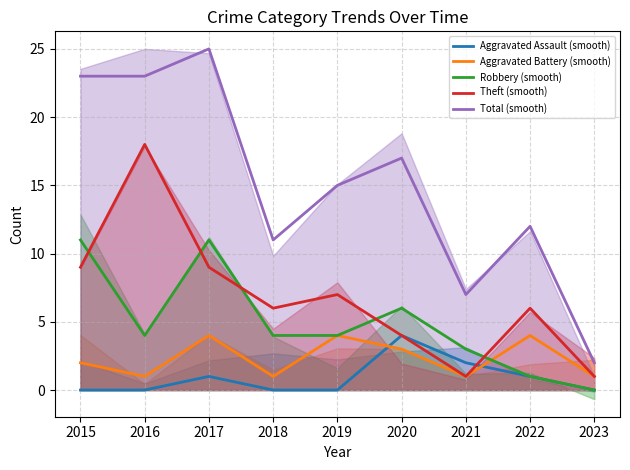

How many data points in Total (smooth) are above 15?

4